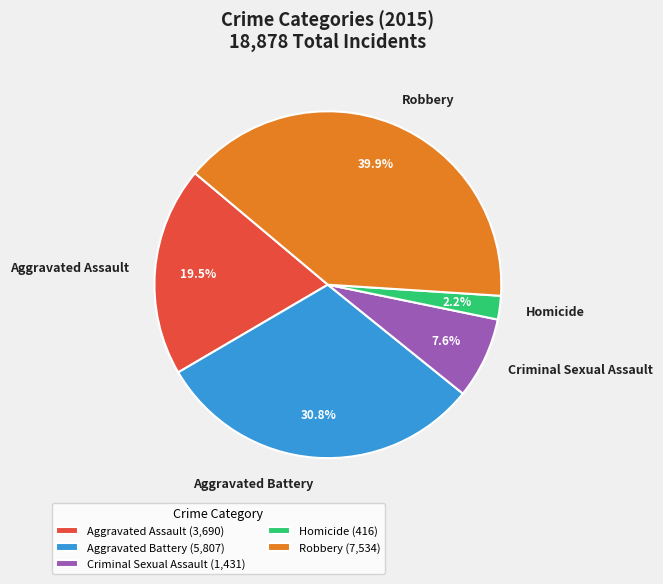

Is it true that Criminal Sexual Assault is 19% of the pie?

False